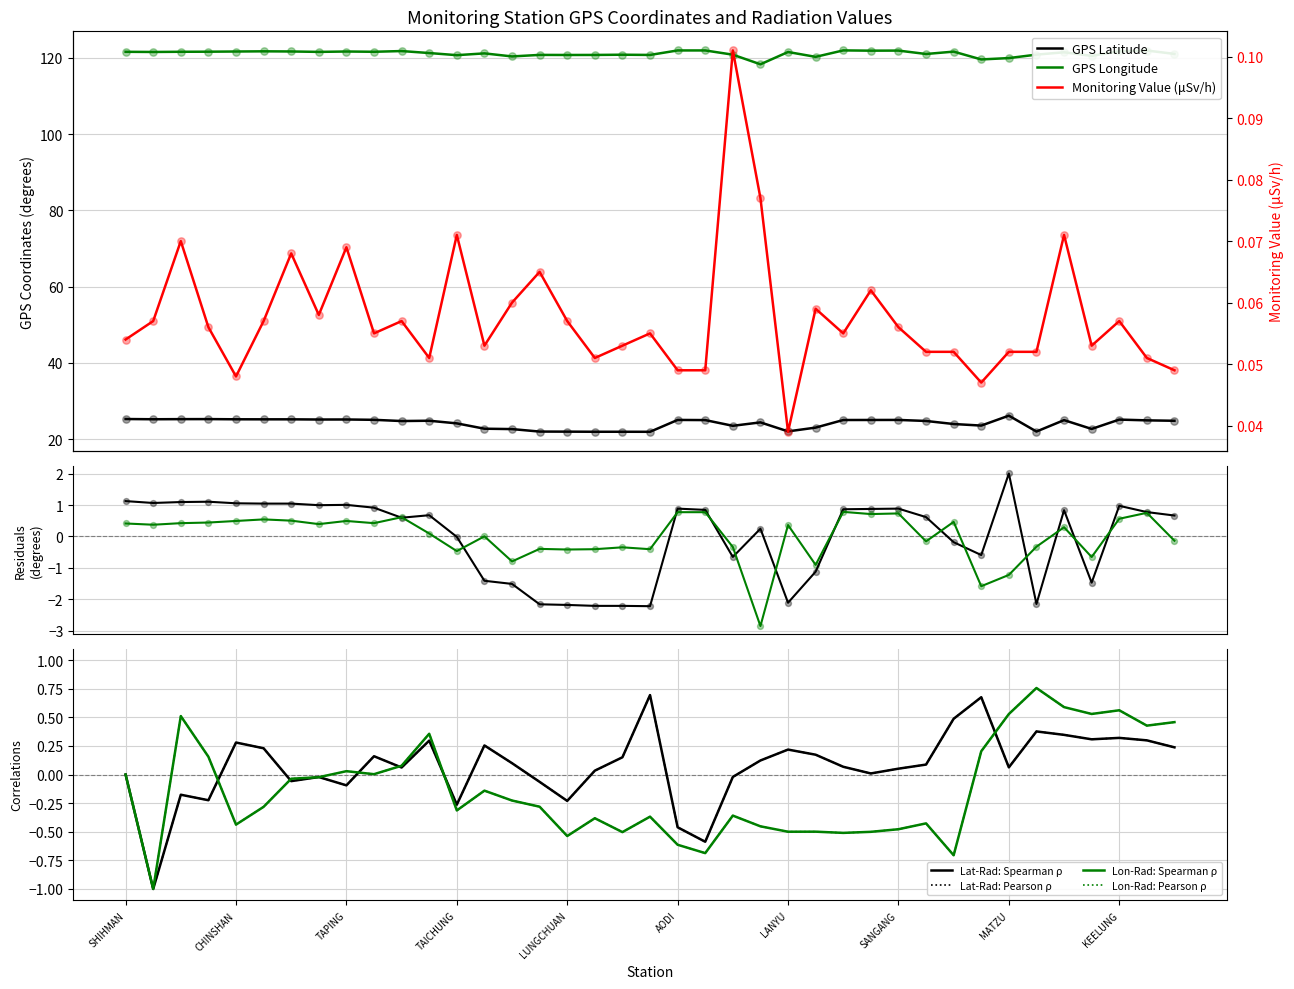

Which series reaches the minimum Y coordinate?

GPS Longitude